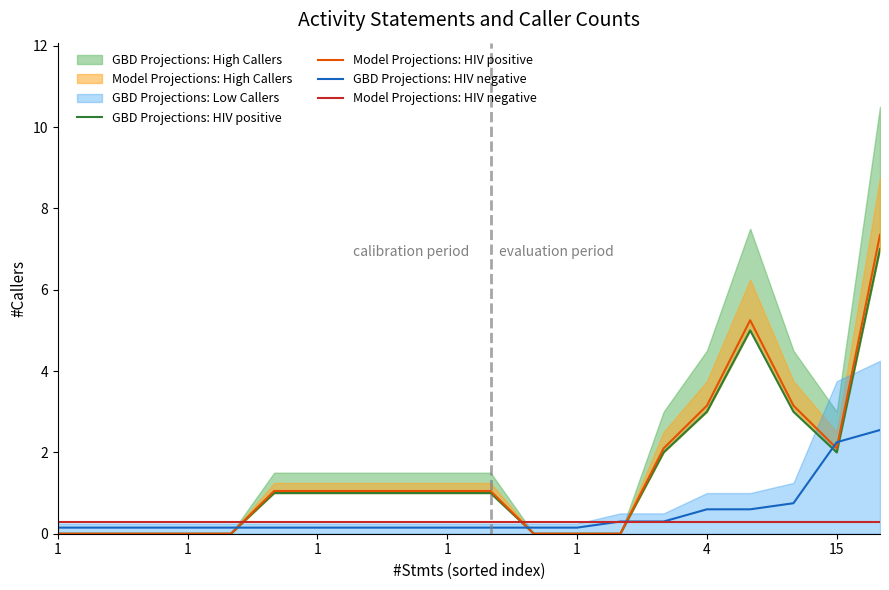

True or false: Model Projections: HIV negative has a value of 0.5 at 4.

False